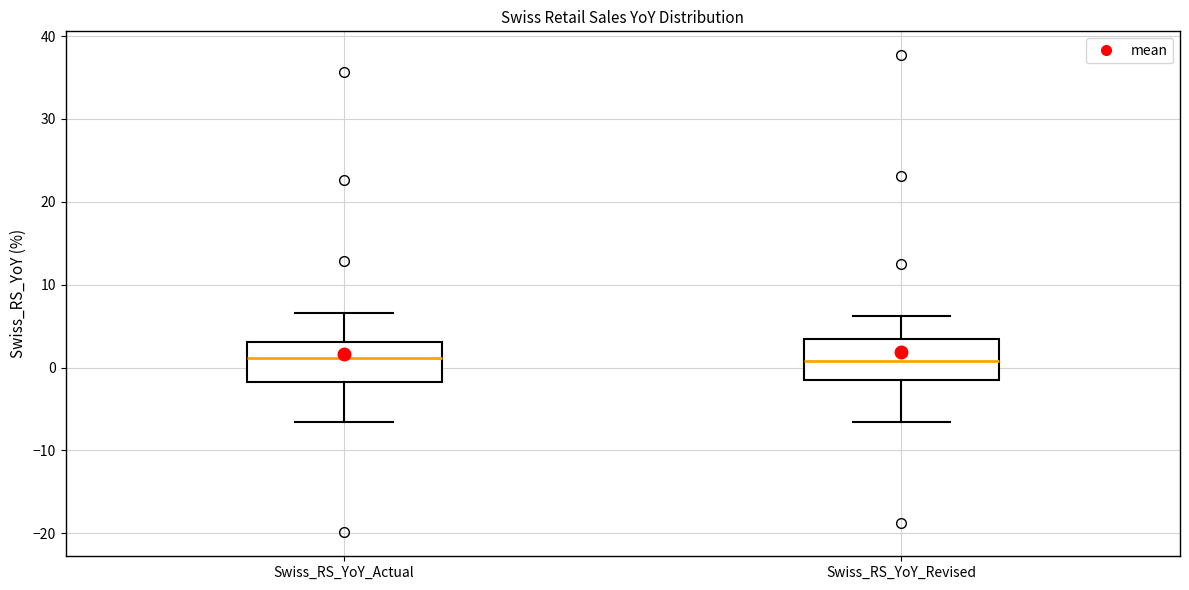

Where is the upper edge of the box for Swiss_RS_YoY_Actual on the y-axis? The values are not printed on the chart, so give them approximately, as read against the axis.

3